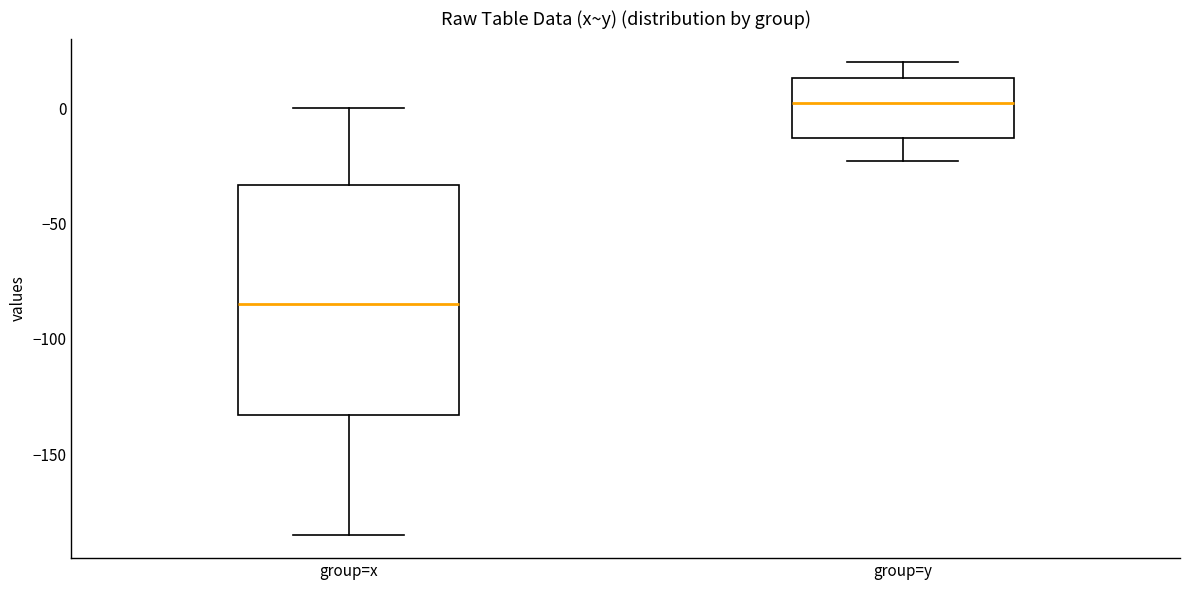

Comparing the boxes themselves (not the whiskers), which one is the tallest?

group=x